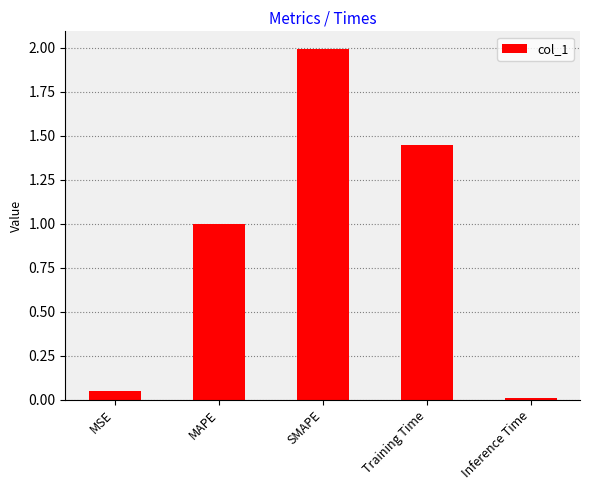

Which label corresponds to the smallest value in the chart?

Inference Time